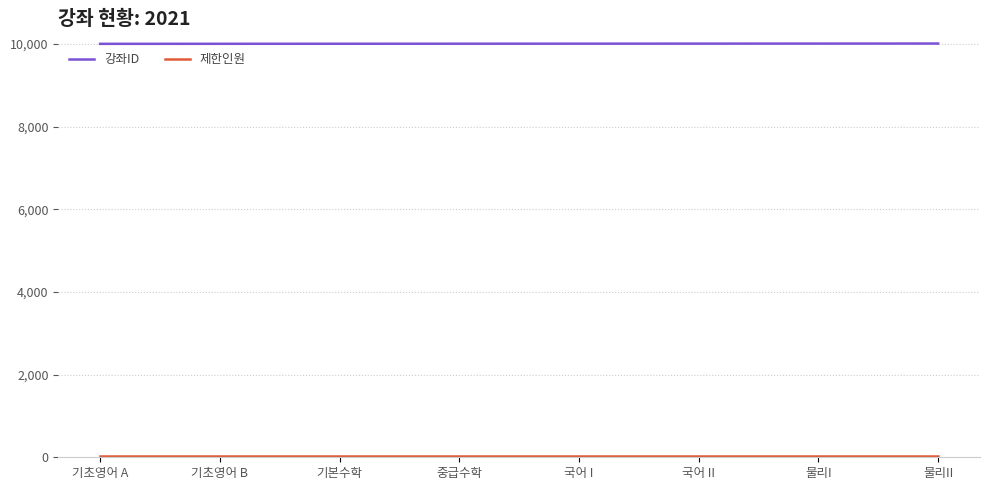

What is the lowest value of the 강좌ID series?

10001